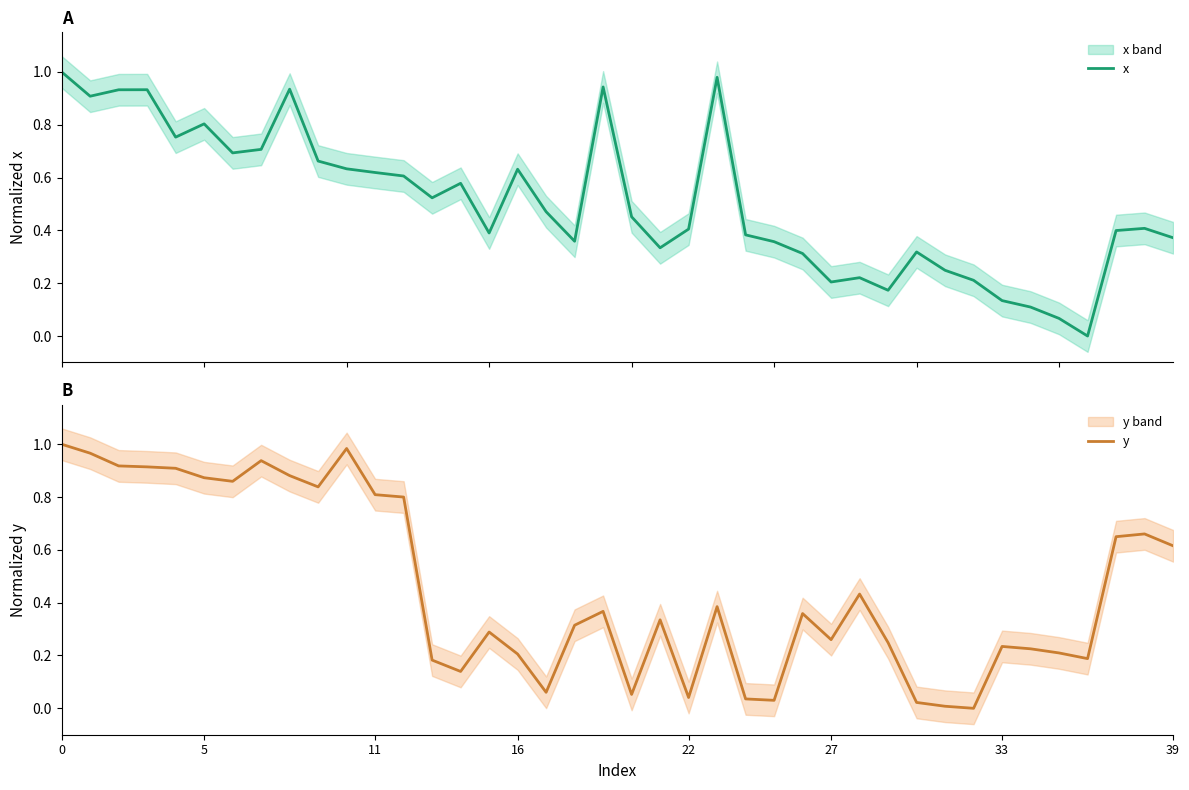

At 36, list the series in order from smallest to largest.

x, y